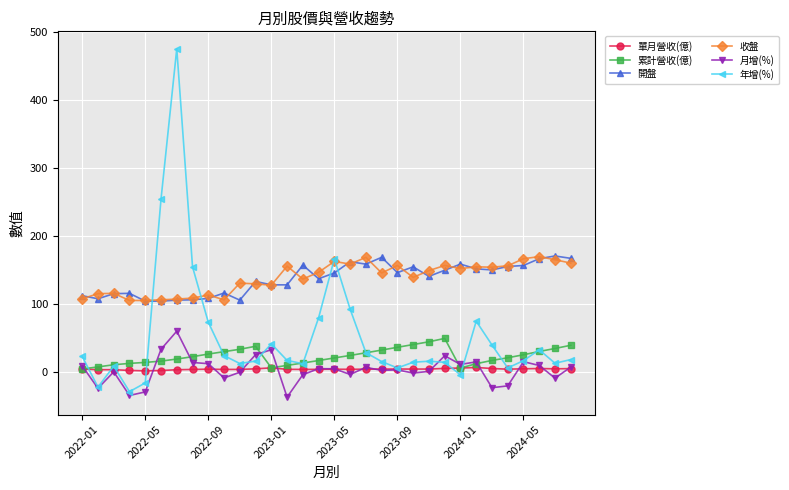

True or false: 收盤 and 單月營收(億) cross at least once.

False